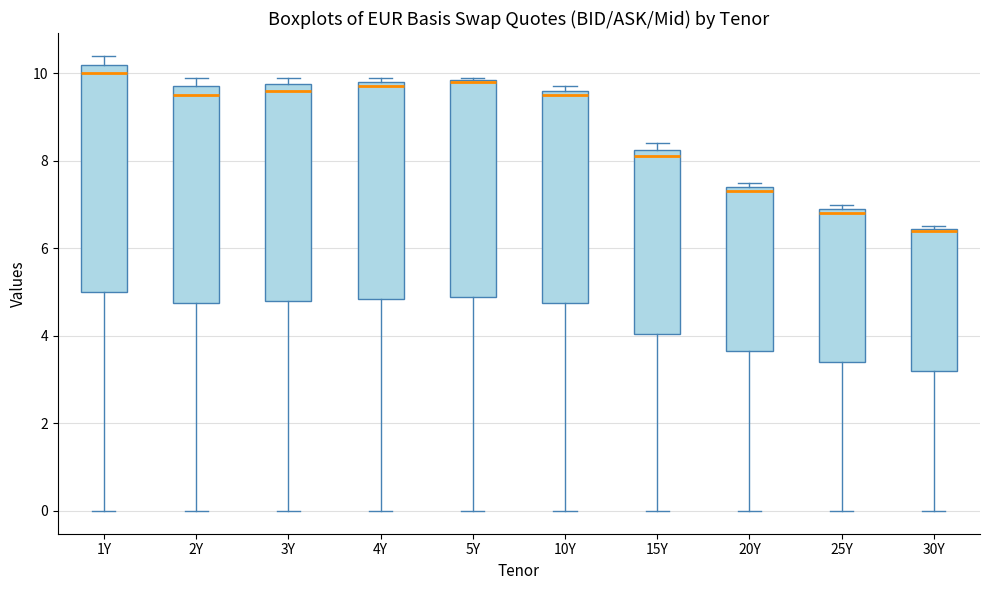

Reading left to right, read every box against the y-axis: the position of its median line, the range the box covers, and the ends of its whiskers. The values are not printed on the chart, so give them approximately, as read against the axis.

1Y: median 10.0, box 5.0 to 10.2, whiskers 0.0 to 10.4
2Y: median 9.6, box 4.8 to 9.8, whiskers 0.0 to 10.0
3Y: median 9.6, box 4.8 to 9.8, whiskers 0.0 to 10.0
4Y: median 9.8 (just below the box's upper edge), box 4.8 to 9.8, whiskers 0.0 to 10.0
5Y: median 9.8, box 5.0 to 9.8, whiskers 0.0 to 10.0
10Y: median 9.6 (just below the box's upper edge), box 4.8 to 9.6, whiskers 0.0 to 9.8
15Y: median 8.2 (just below the box's upper edge), box 4.0 to 8.2, whiskers 0.0 to 8.4
20Y: median 7.4 (just below the box's upper edge), box 3.6 to 7.4, whiskers 0.0 to 7.6
25Y: median 6.8, box 3.4 to 7.0, whiskers 0.0 to 7.0 (just above the box's upper edge)
30Y: median 6.4, box 3.2 to 6.4, whiskers 0.0 to 6.6